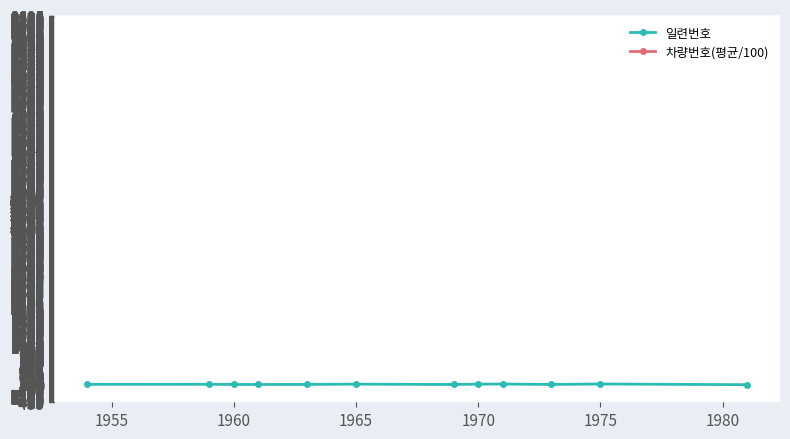

What are all the series names shown in the legend?

일련번호, 차량번호(평균/100)